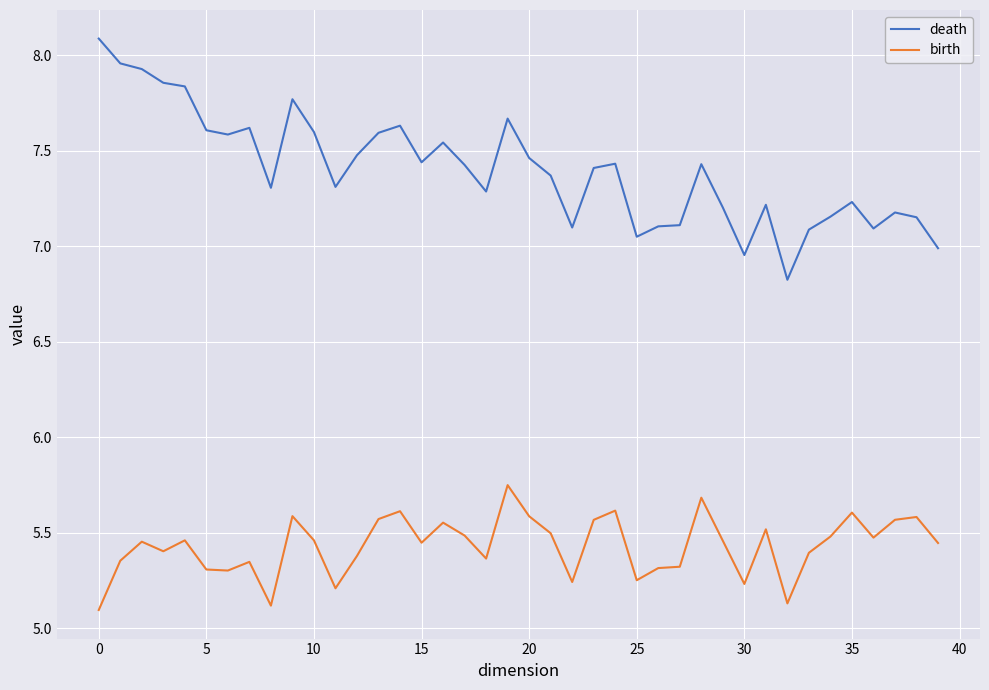

Which series has the largest total across all categories?

death